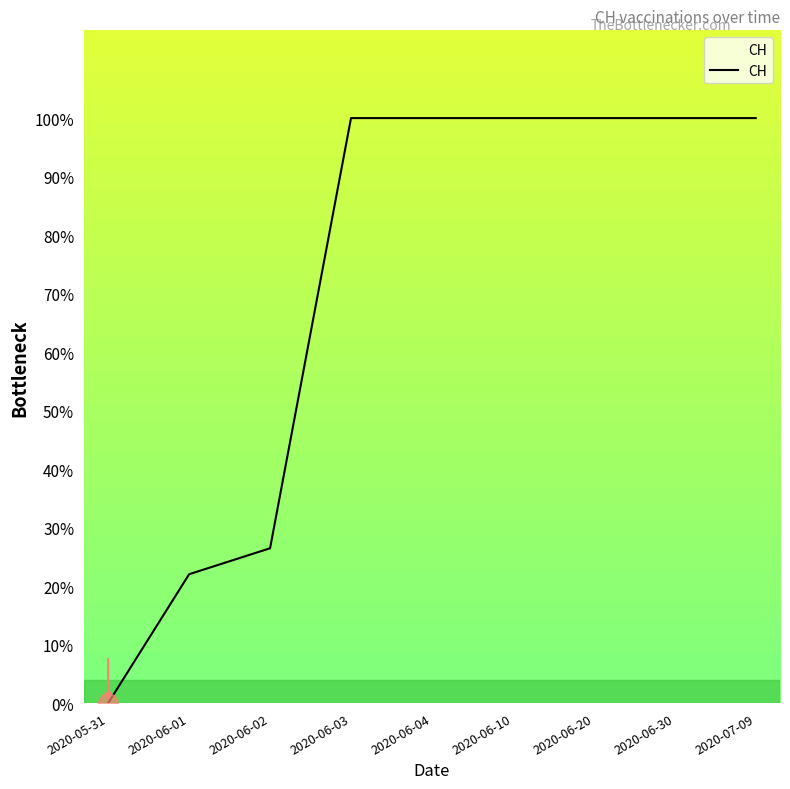

What value does the data have at 2020-06-02?

26.5